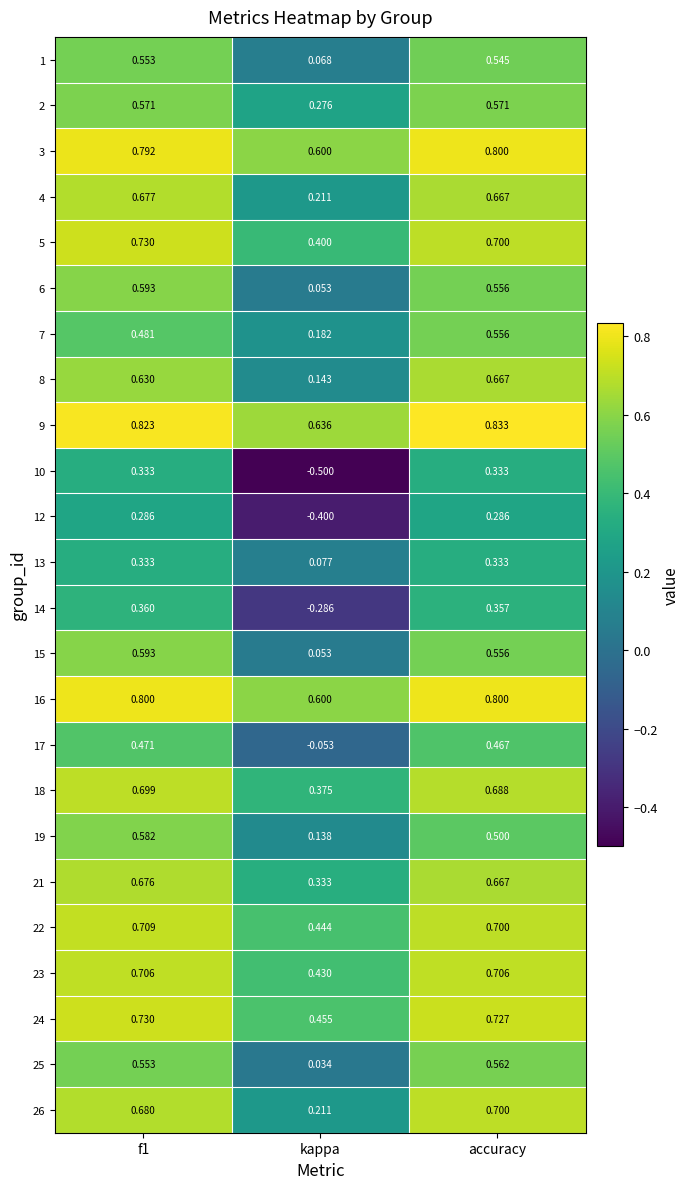

Where is 8 nearest to the value 0?

kappa